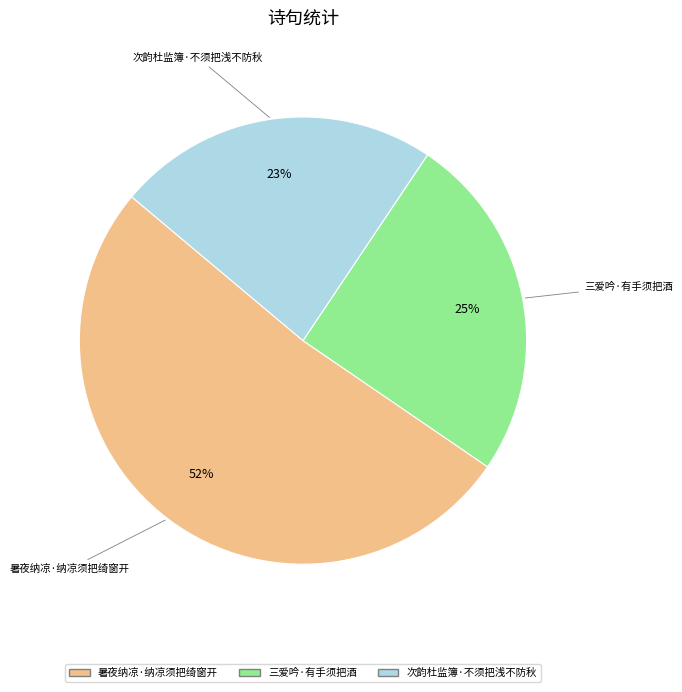

To the nearest percent, what percentage of the pie is 三爱吟·有手须把酒?

25%